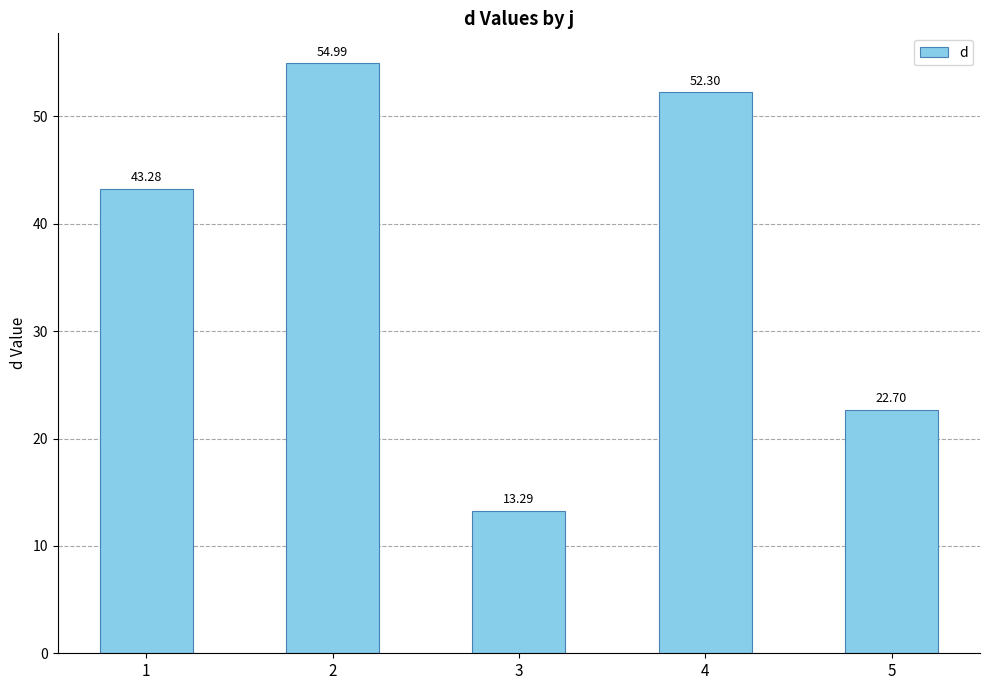

Reading left to right, list all the values displayed in this chart.

43.3	55.0	13.3	52.3	22.7